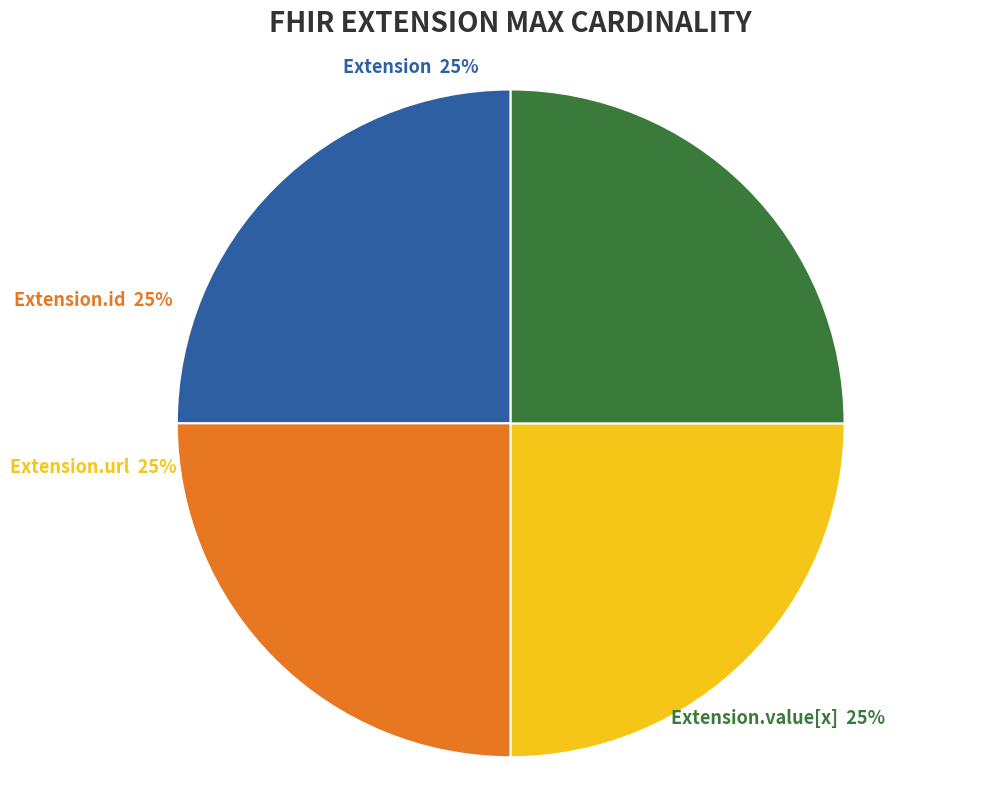

Is there a majority slice in this chart?

No